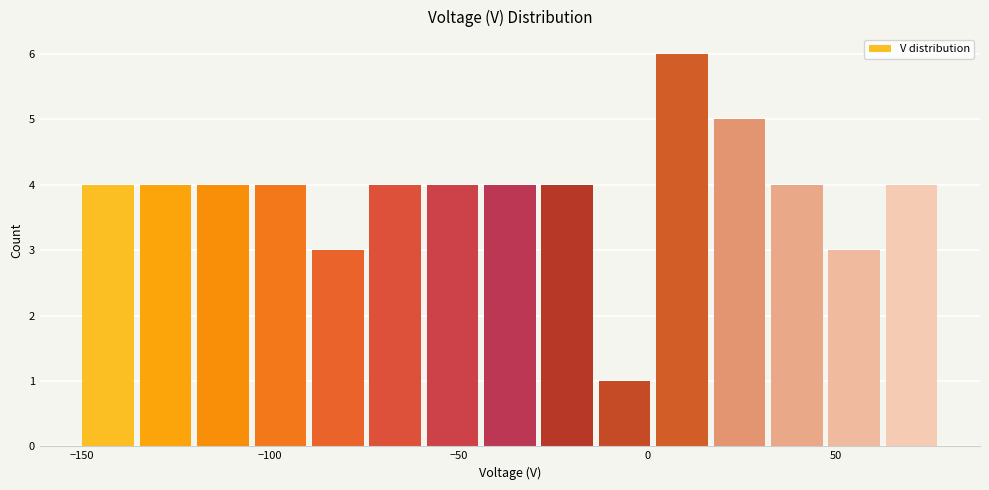

Read against the x-axis, roughly where is the centre of the tallest bar?

10